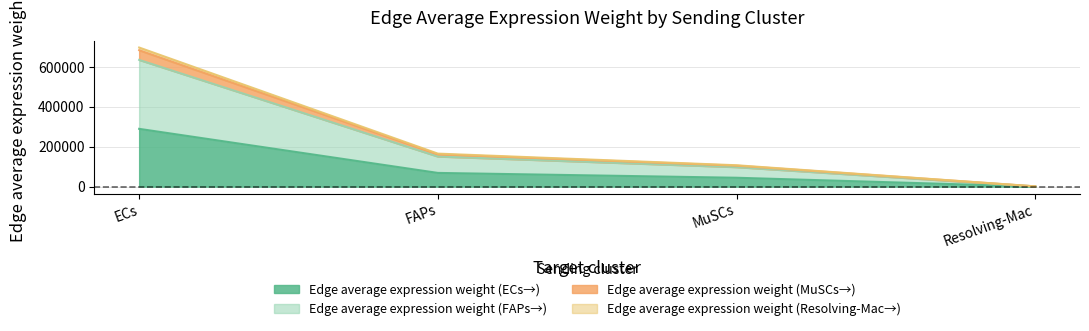

What is the highest value of the Edge average expression weight (FAPs→) series?

635307.5